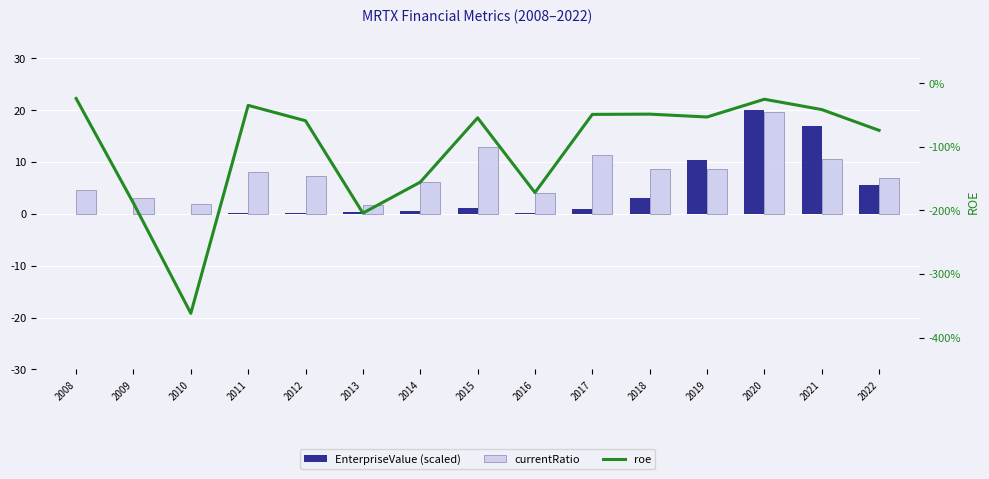

Reading left to right, extract all data points from this chart.

EnterpriseValue (scaled): 0.0	-0.0	-0.0	0.1	0.1	0.4	0.6	1.1	0.2	0.8	3.0	10.3	20.0	17.0	5.5
currentRatio: 4.6	3.1	1.9	8.1	7.4	1.7	6.1	12.8	4.0	11.4	8.7	8.7	19.6	10.5	7.0
roe: -0.2	-1.9	-3.6	-0.3	-0.6	-2.0	-1.6	-0.5	-1.7	-0.5	-0.5	-0.5	-0.3	-0.4	-0.7